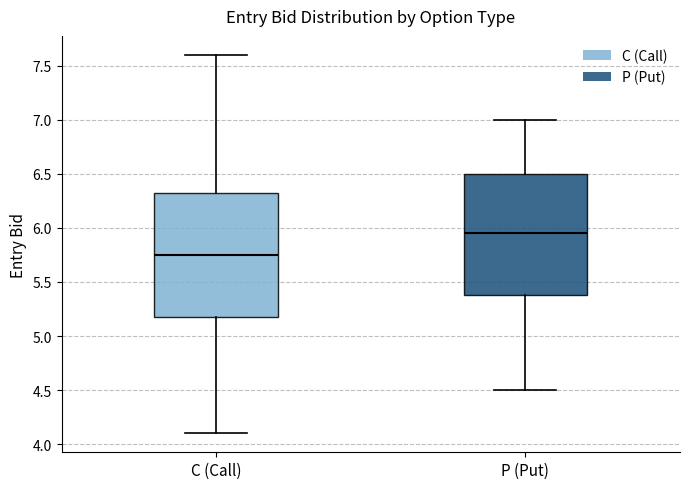

Which box's median line is the highest?

P (Put)